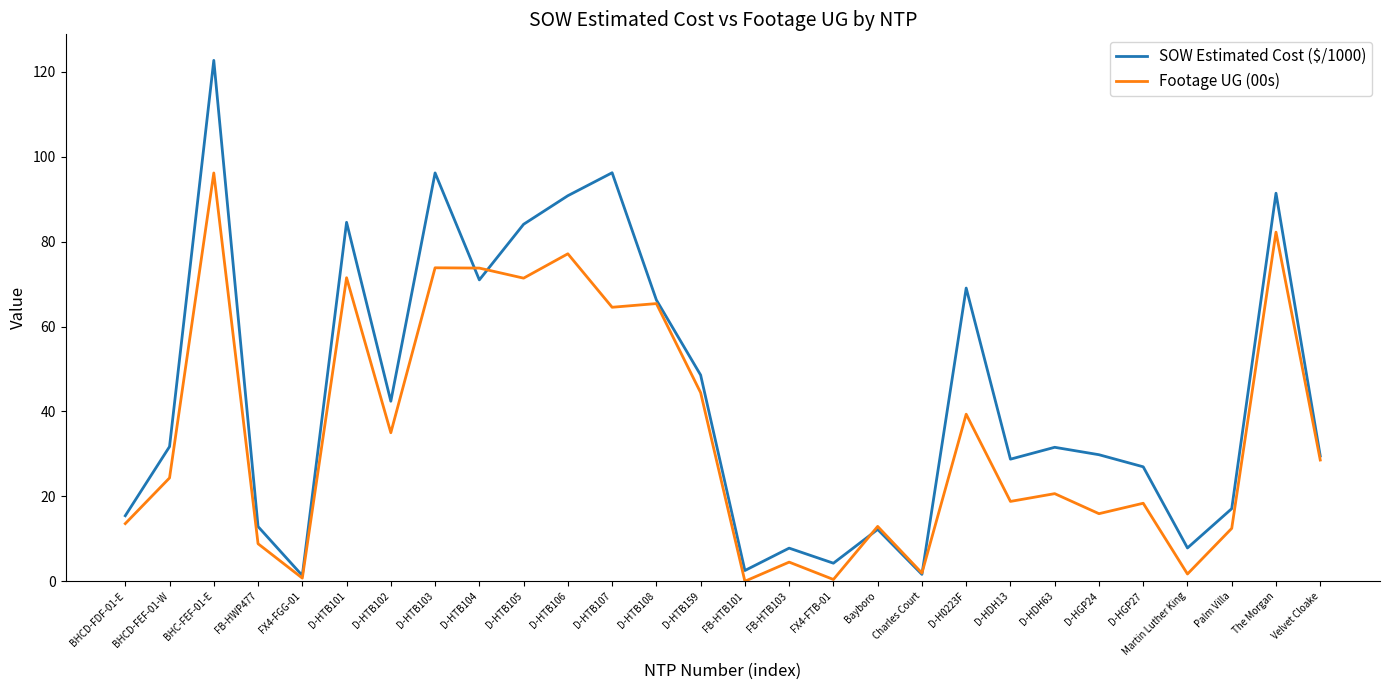

Is it true that Footage UG (00s) equals 71.5 at D-HTB101?

True